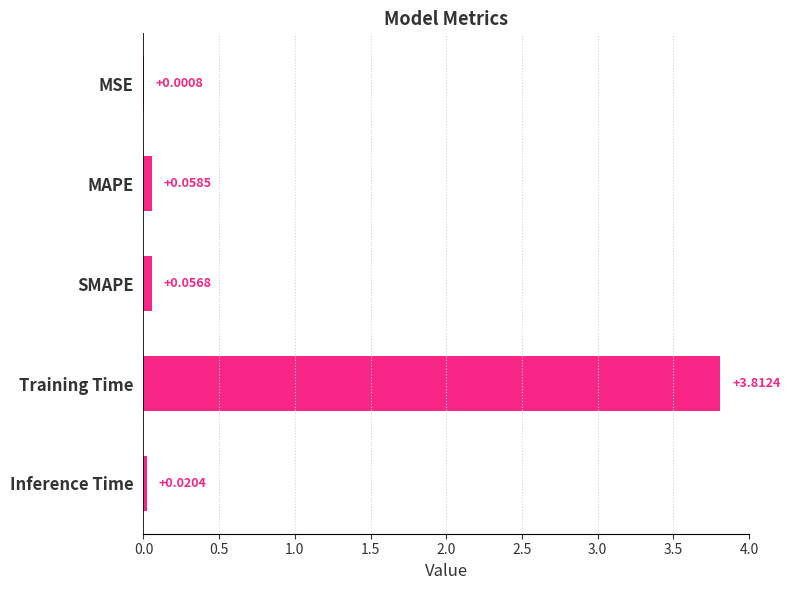

Which label corresponds to the largest value in the chart?

Training Time